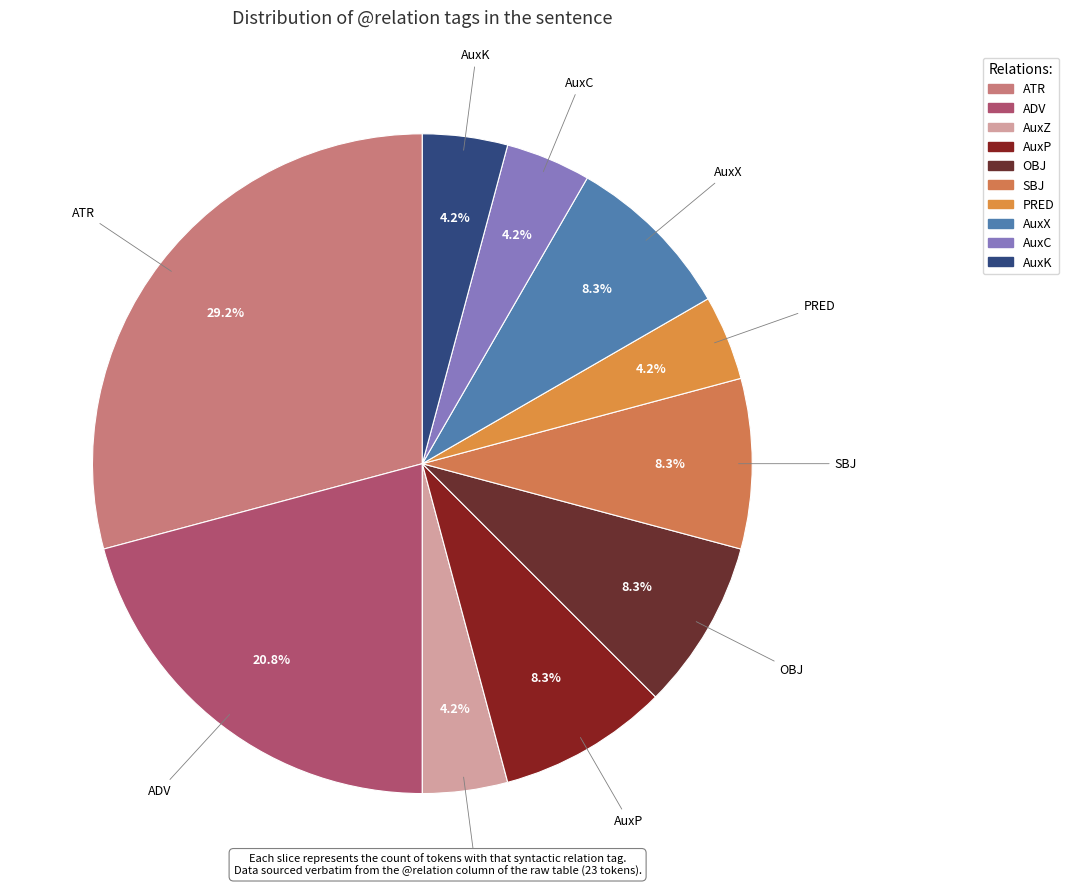

To the nearest percent, what is the average slice percentage?

10%